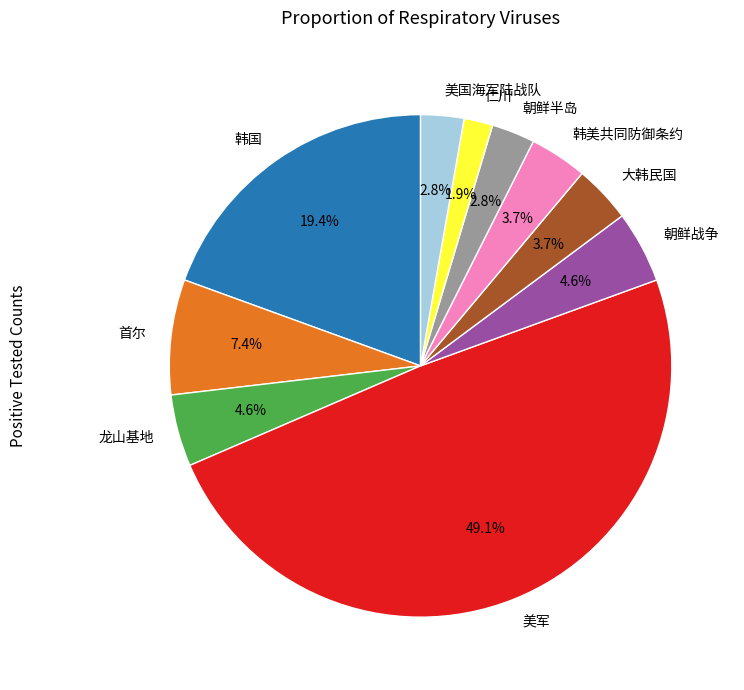

How many slices are in this pie chart?

10